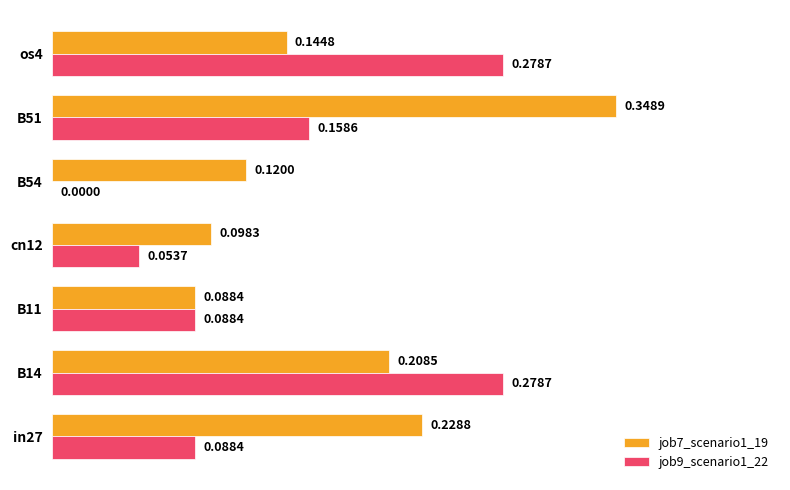

Between cn12 and B51, which series saw the biggest shift?

job7_scenario1_19